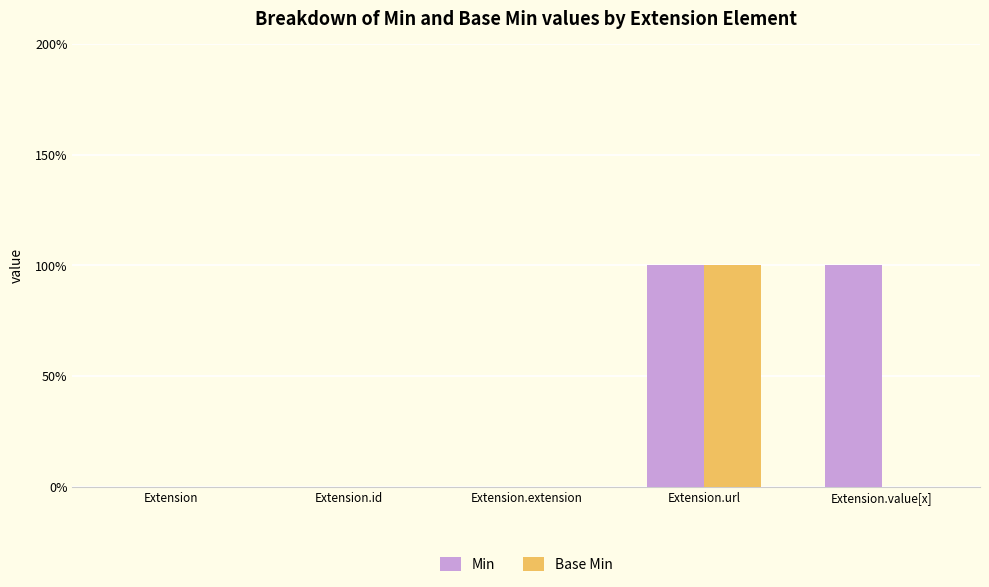

What are all the series names shown in the legend?

Min, Base Min